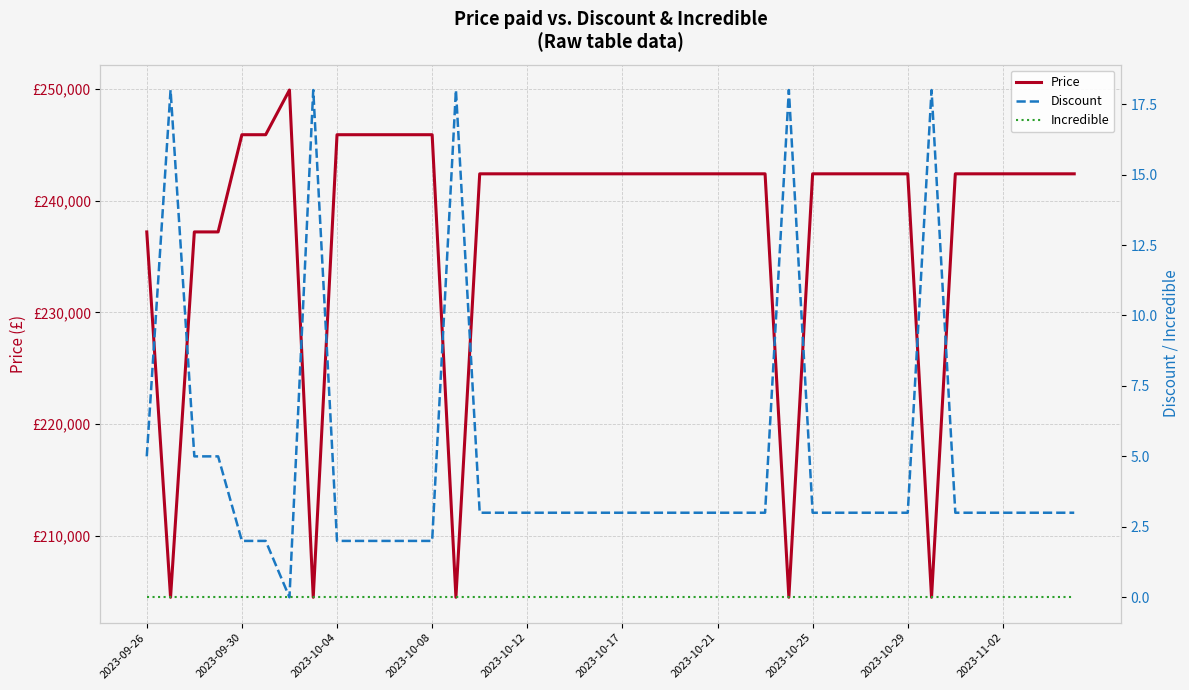

How many lines are shown in the chart?

3